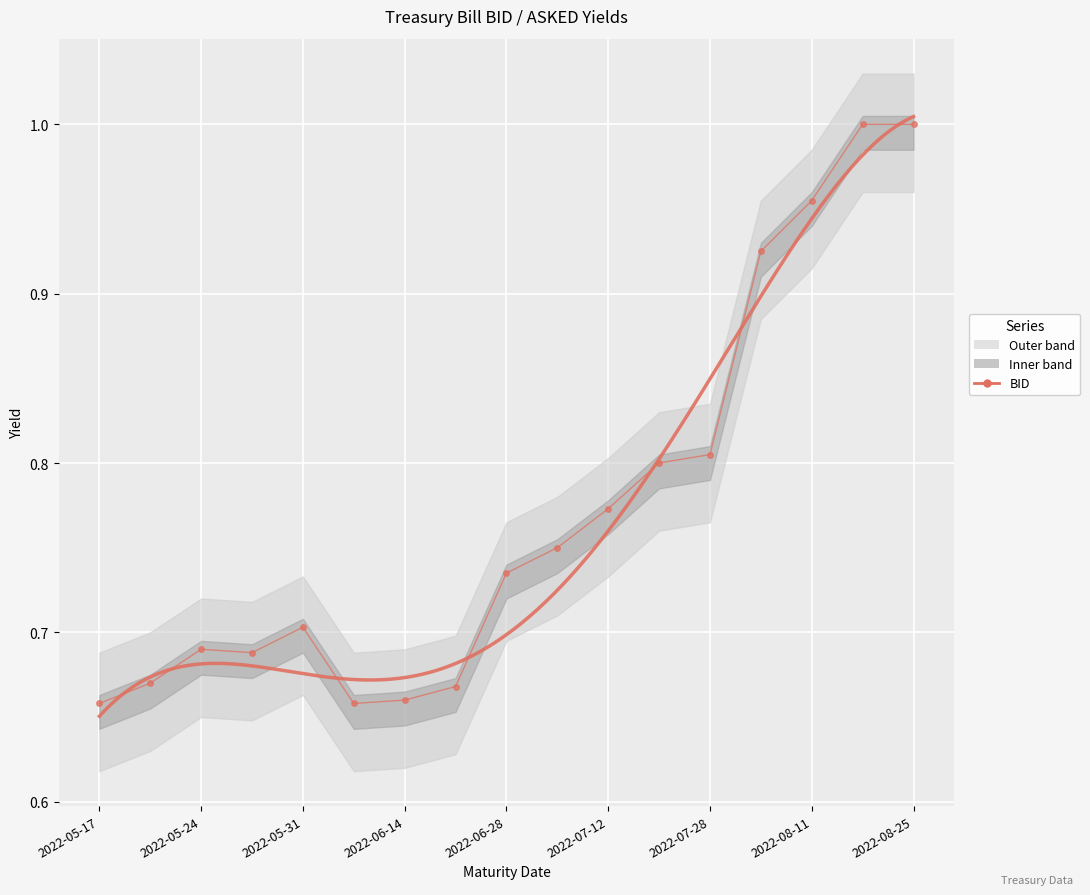

Which category has the highest value across all series?

2022-08-18